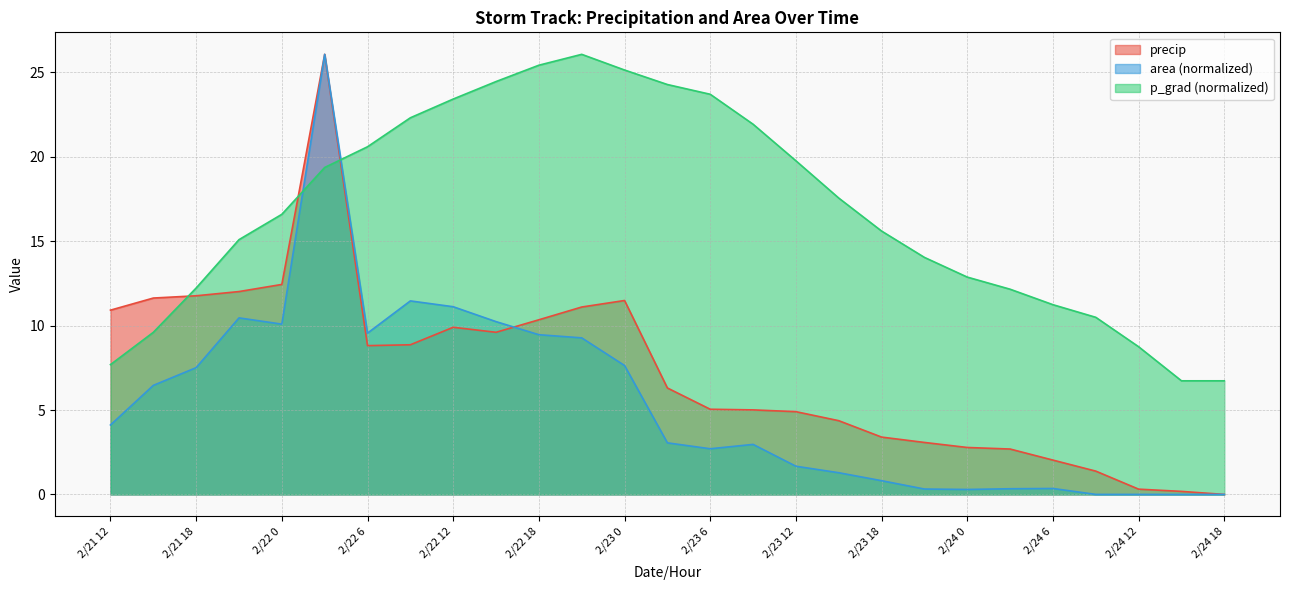

How many intersections are there between precip and area?

1